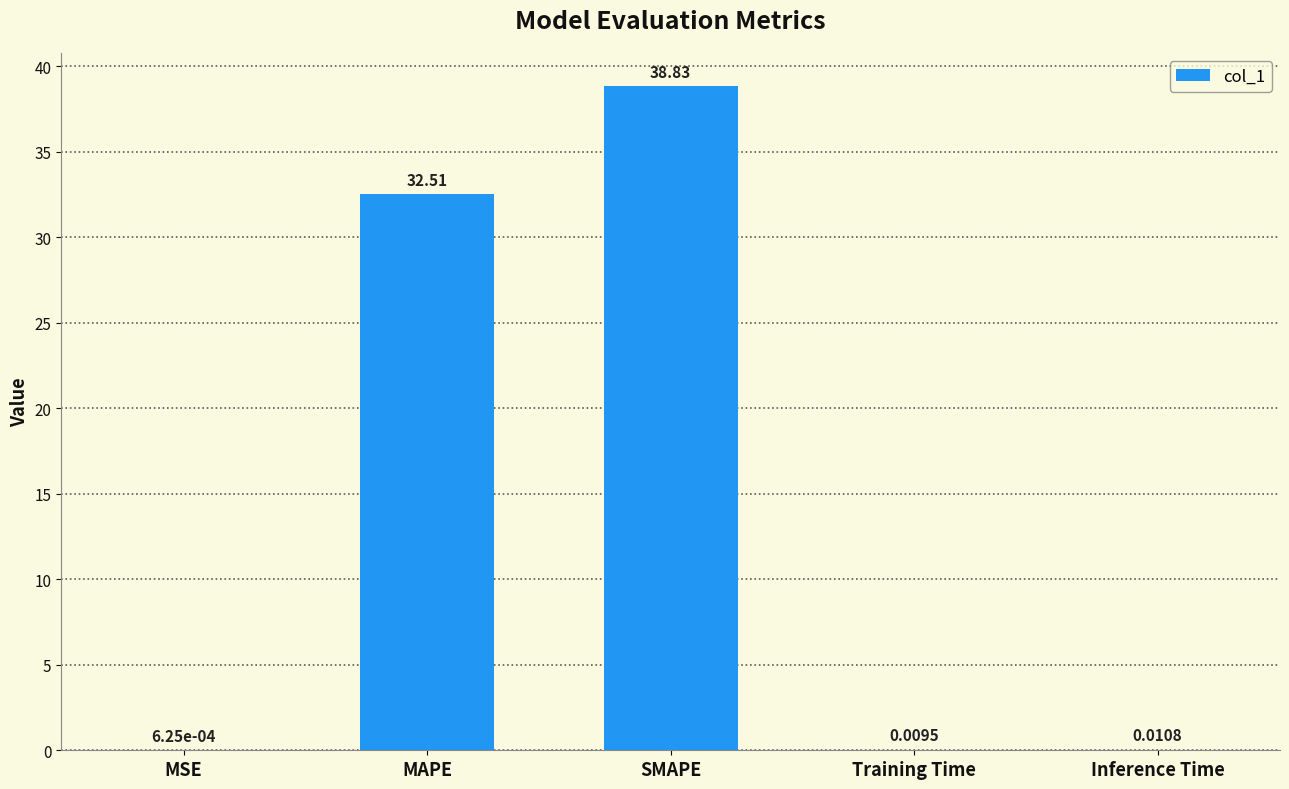

Are the bars horizontal?

No